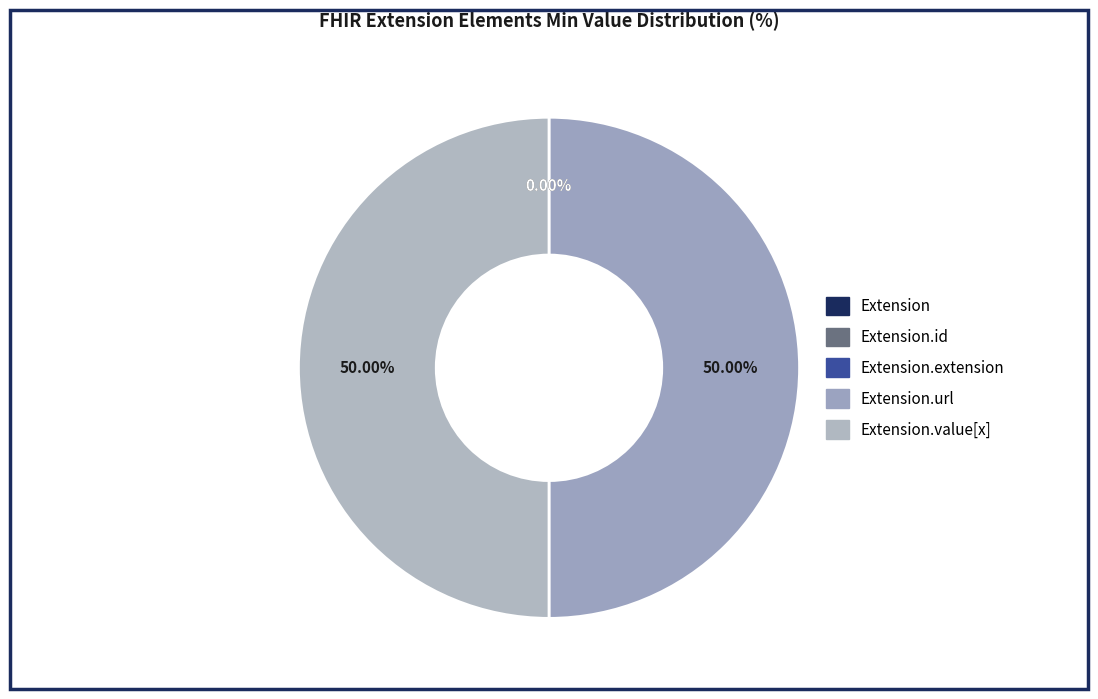

Count the number of slices in the pie.

5